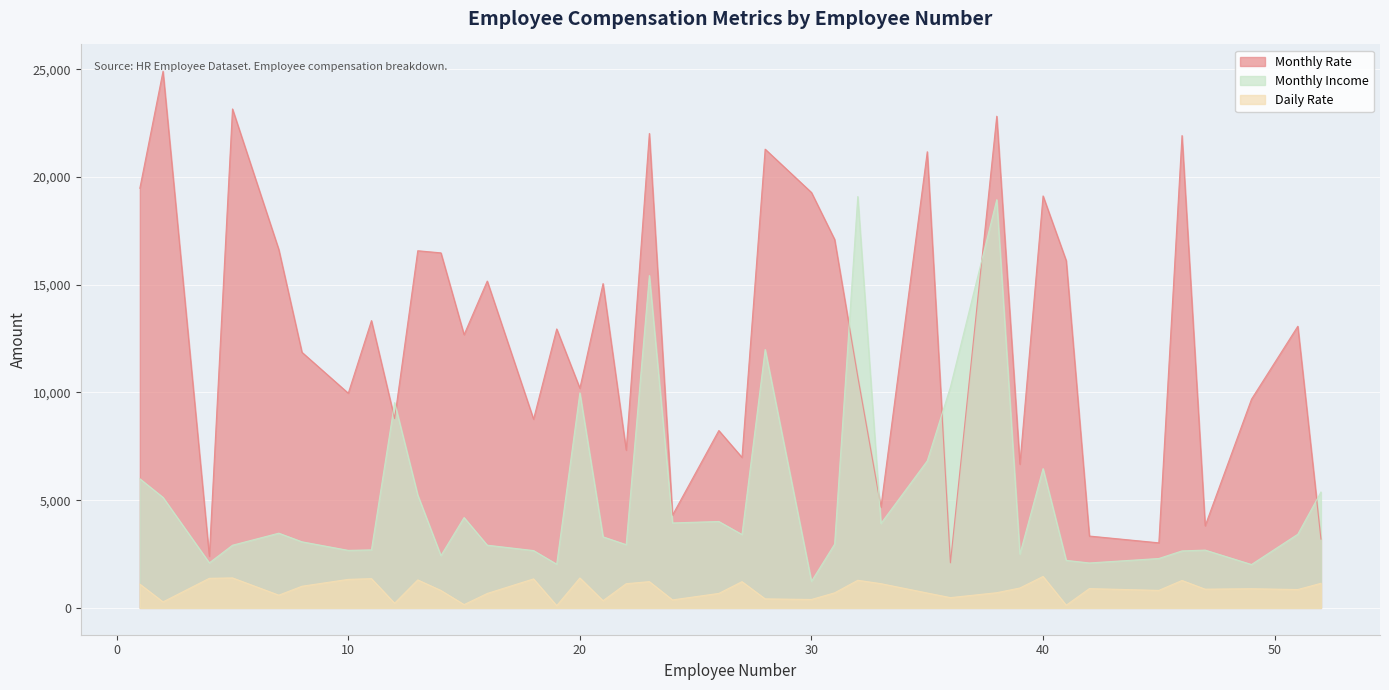

What is the difference between the Daily Rate values at 47 and 14?

60